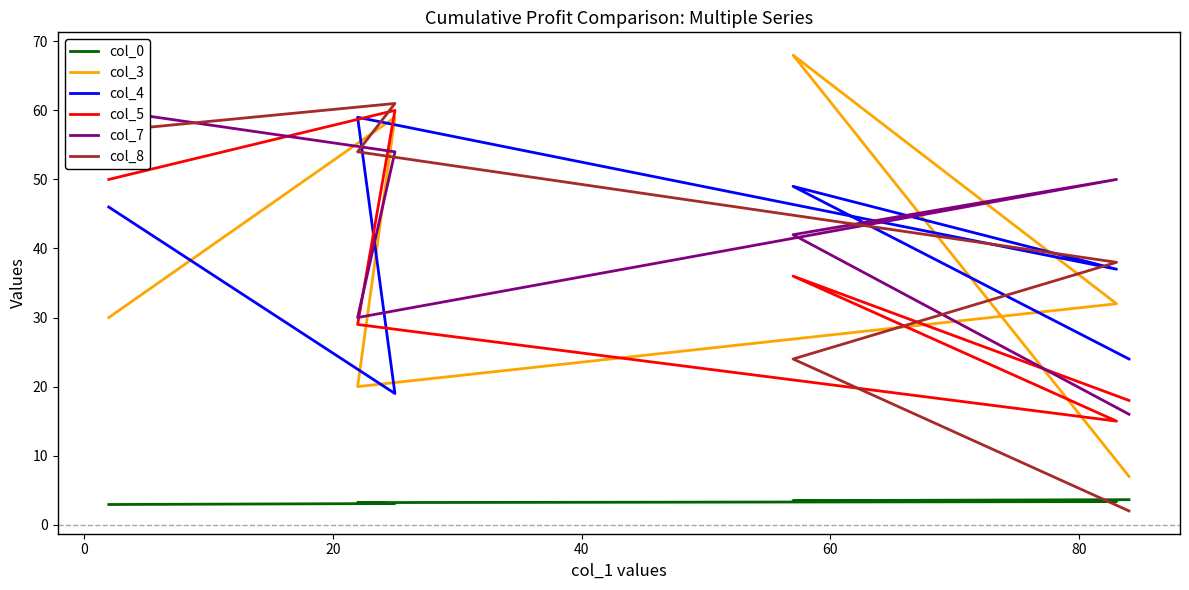

Does the chart display data point markers on the line(s)?

No